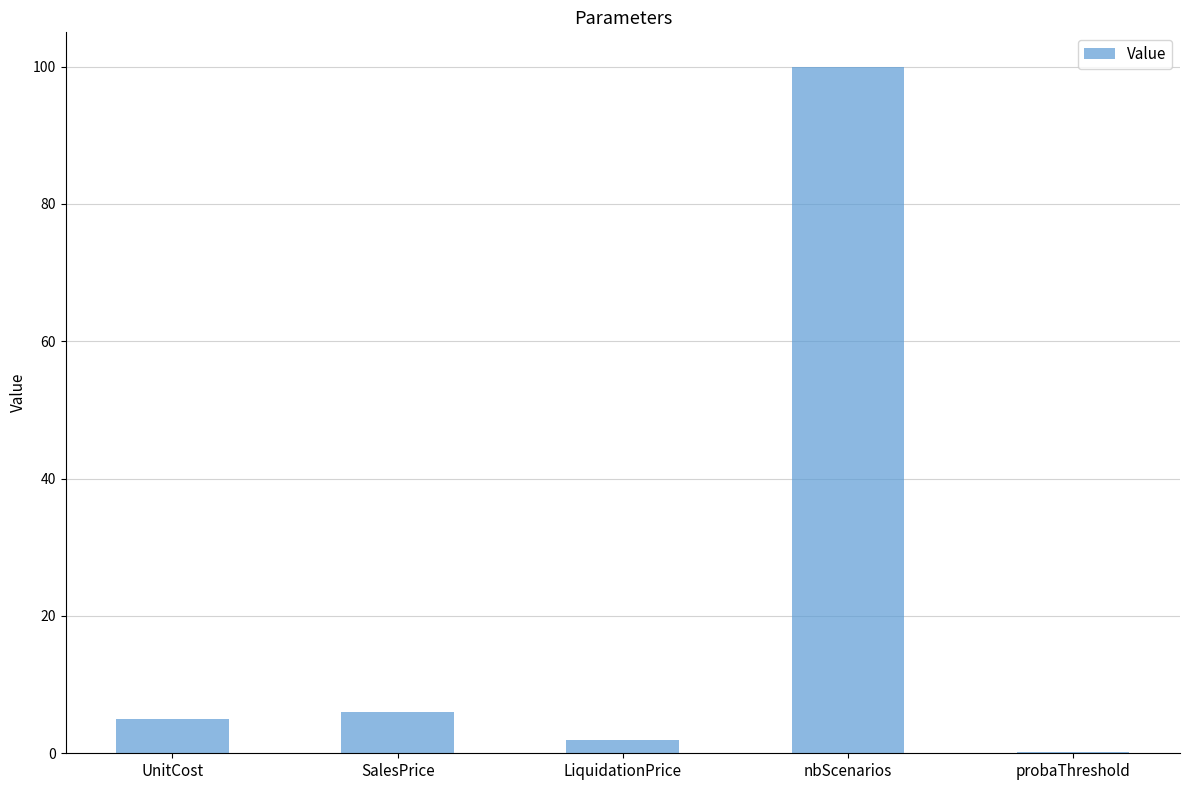

What is the change in value from UnitCost to nbScenarios?

+95.0